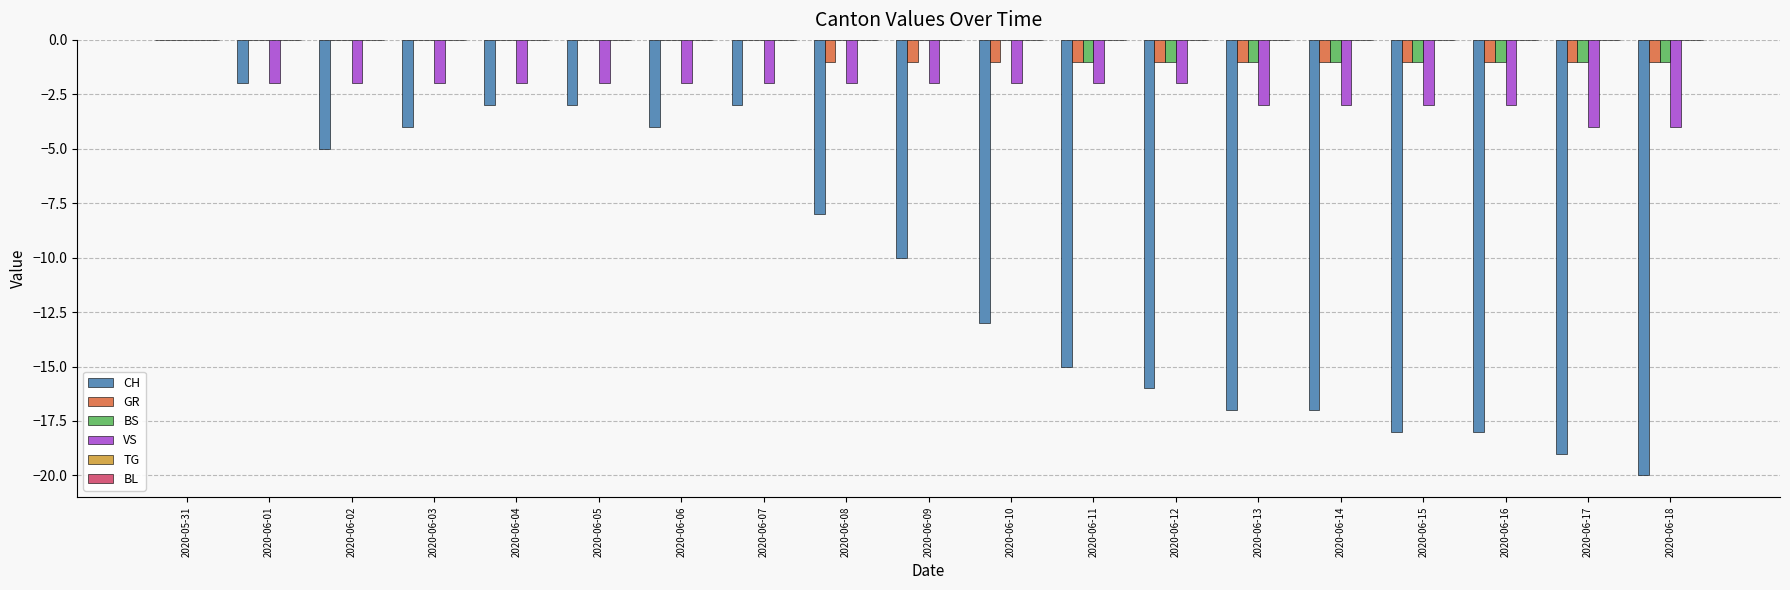

Is it true that BS equals 0 at 2020-05-31?

True